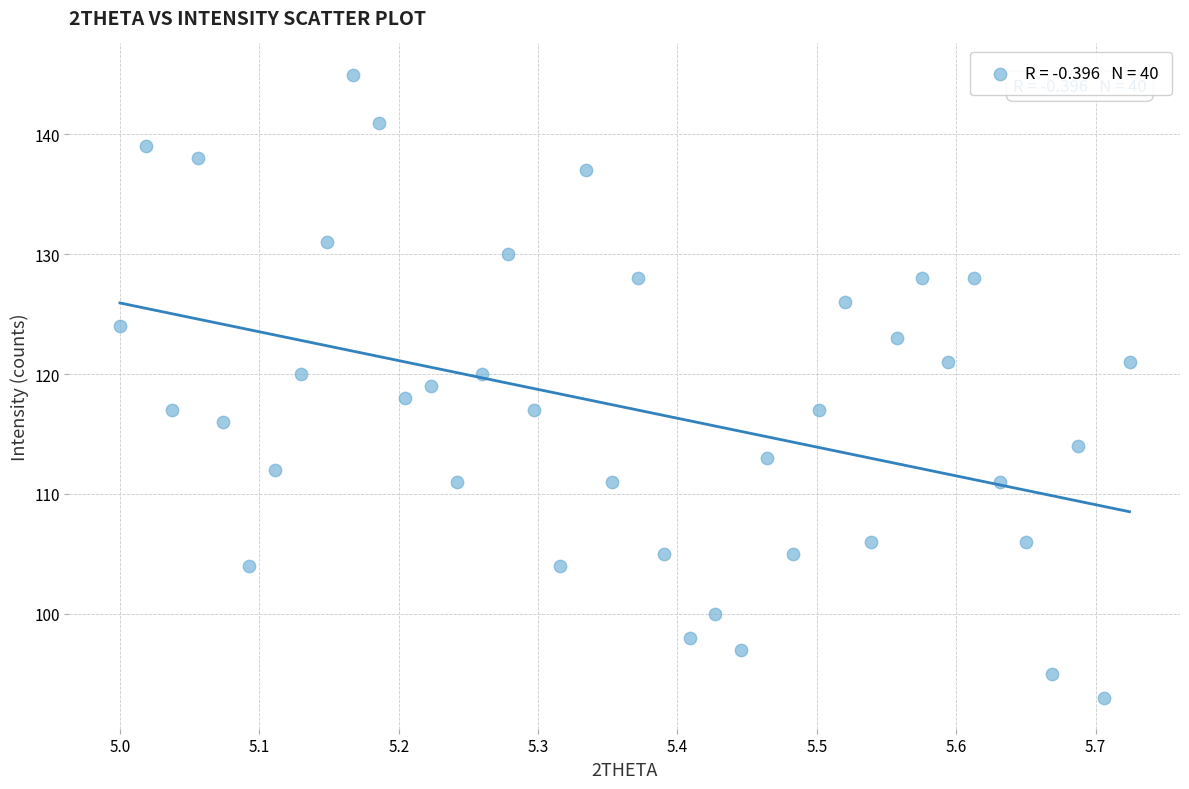

What is the range of Y values (max minus min)?

52